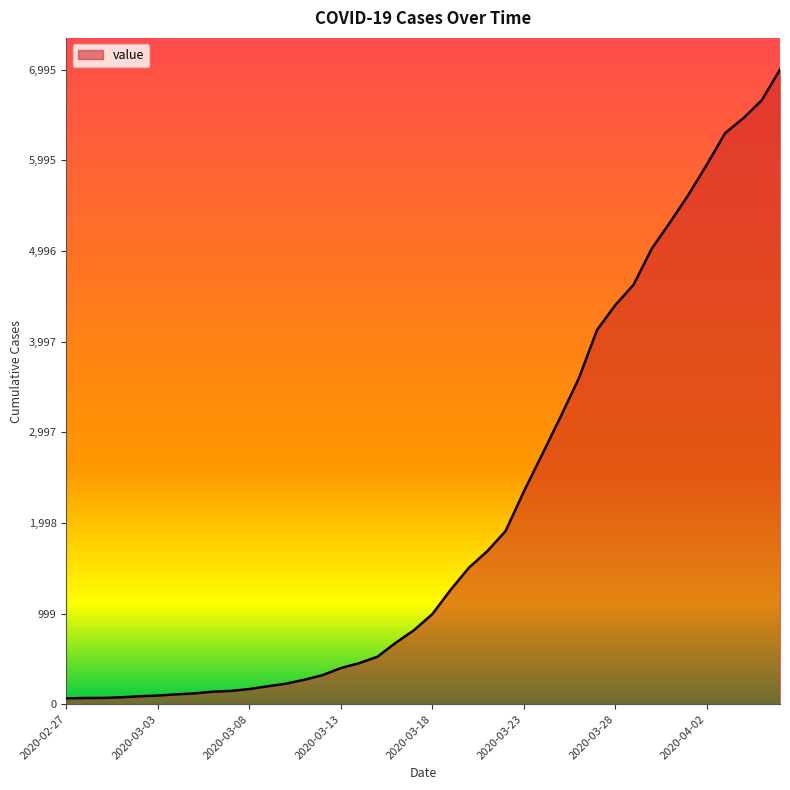

What is the difference between the maximum and minimum values?

6931